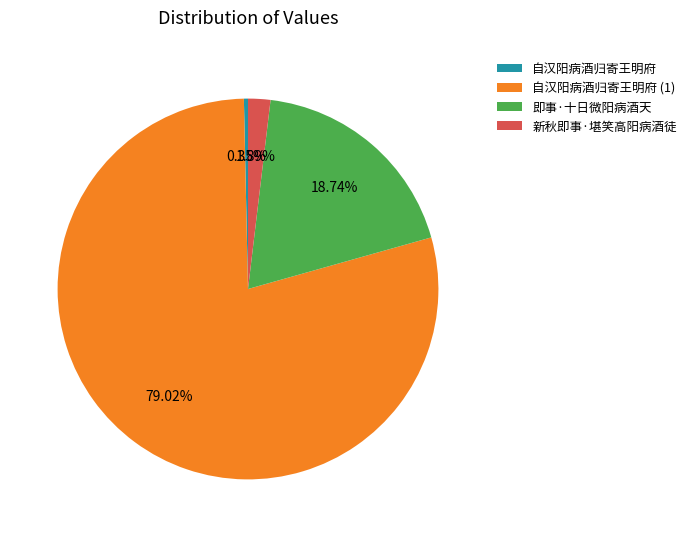

Is it true that 新秋即事·堪笑高阳病酒徒 is 16% of the pie?

False